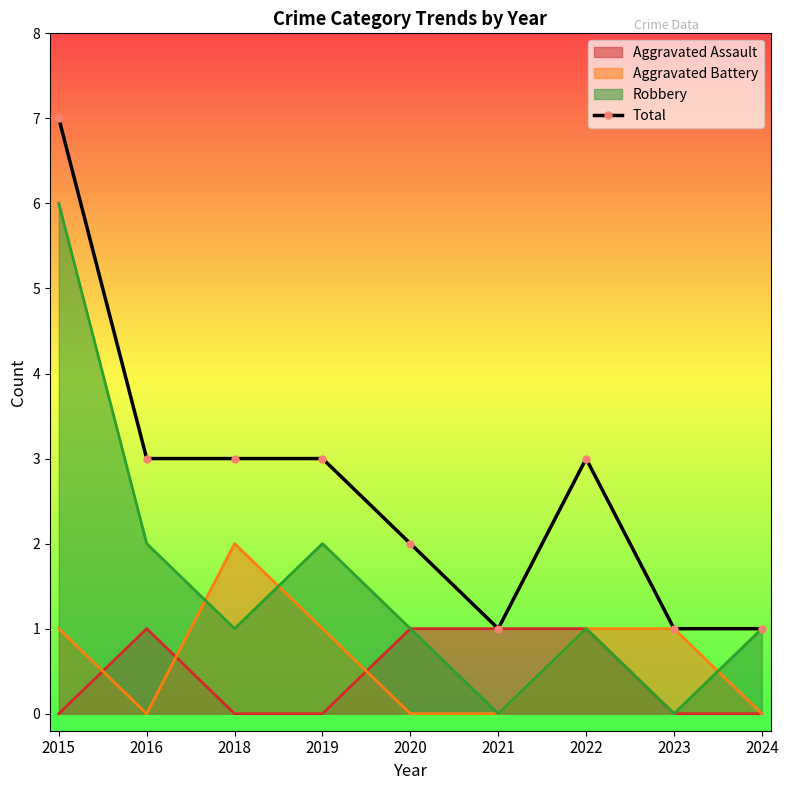

What value does the data have at 2020?

2